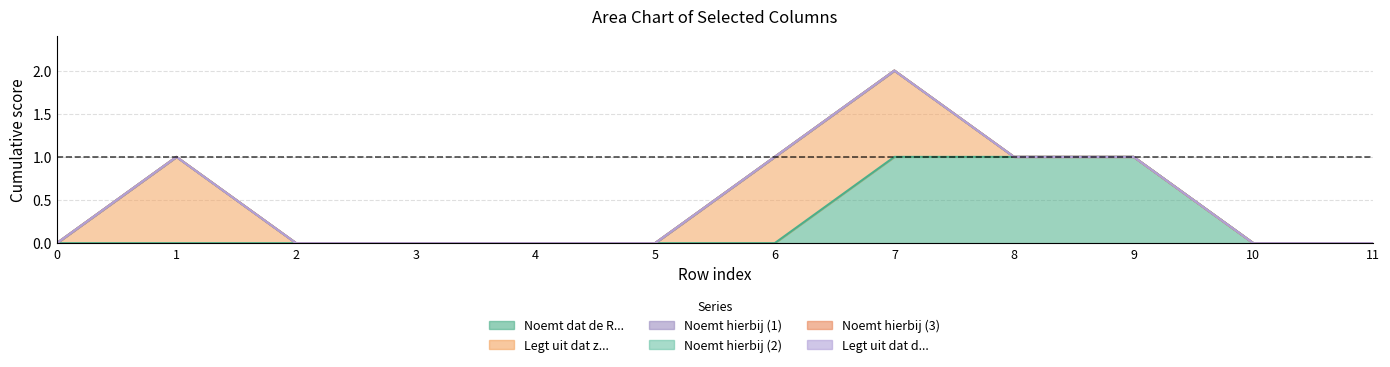

Rank the series at 0 from highest to lowest value.

Noemt dat de R..., Legt uit dat z..., Noemt hierbij (1), Noemt hierbij (2), Noemt hierbij (3), Legt uit dat d...